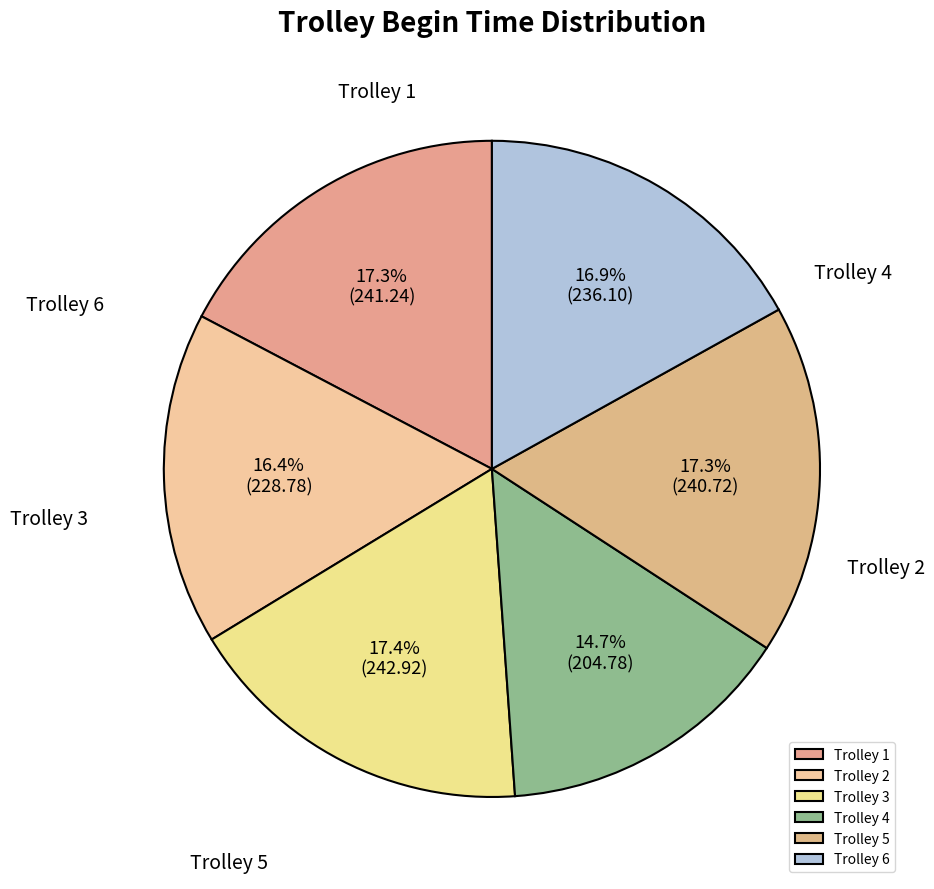

What percentage is the Trolley 4 slice, to the nearest percent?

15%